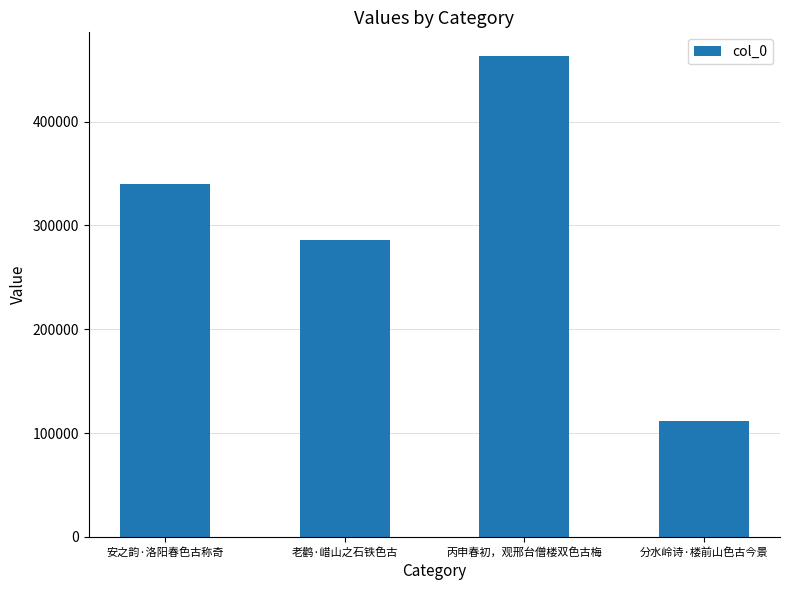

Read the value at 丙申春初，观邢台僧楼双色古梅, to the nearest 10.

462730